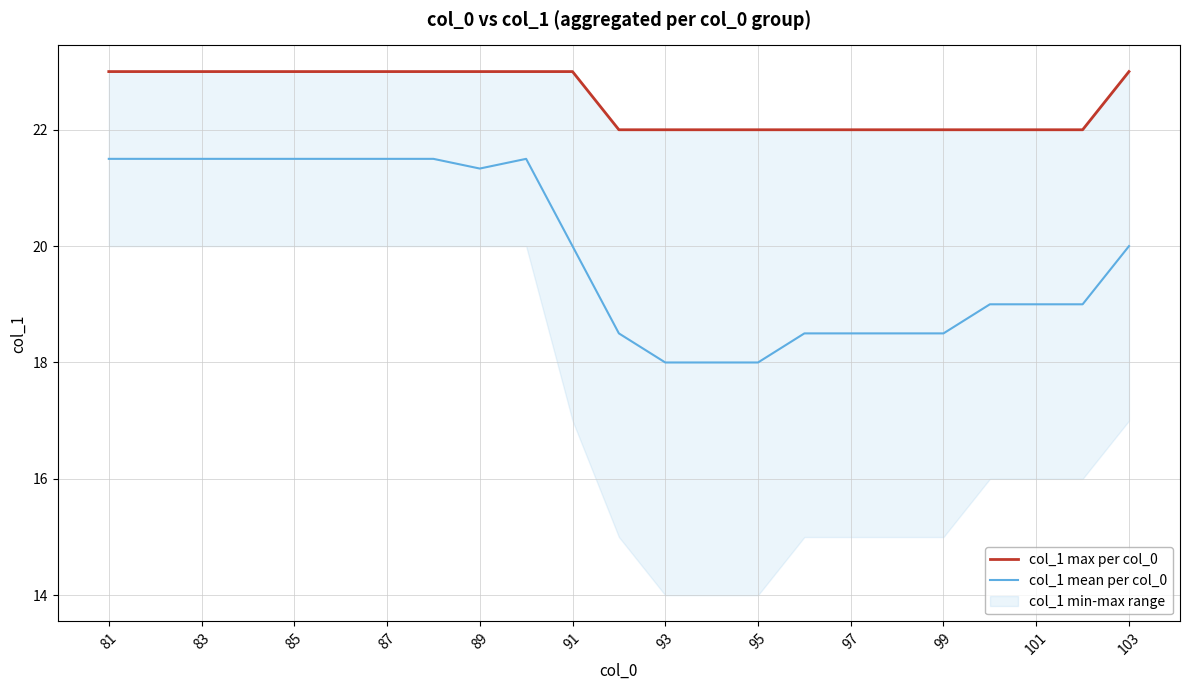

Does the chart display data point markers on the line(s)?

No